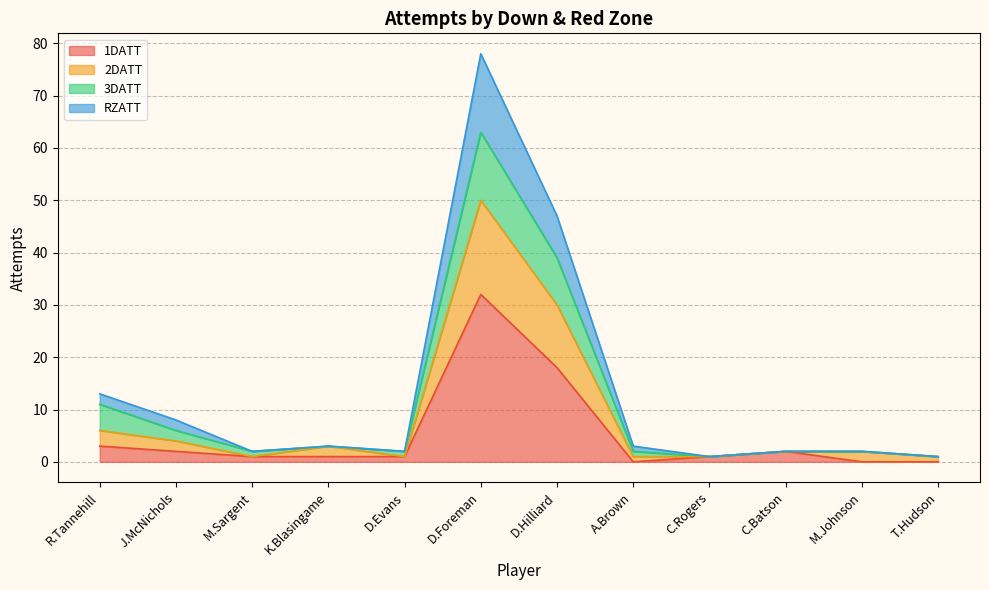

The value of 2DATT at T.Hudson is 1. True or false?

True